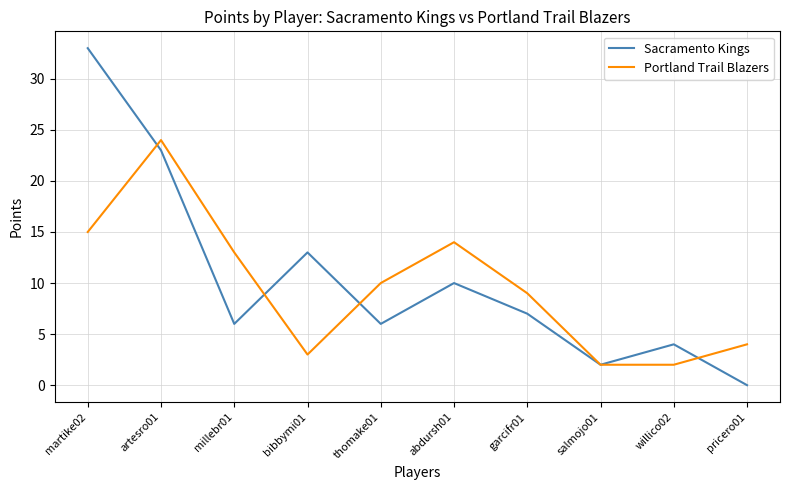

What is the approximate value of Portland Trail Blazers at garcifr01, to the nearest 5?

10